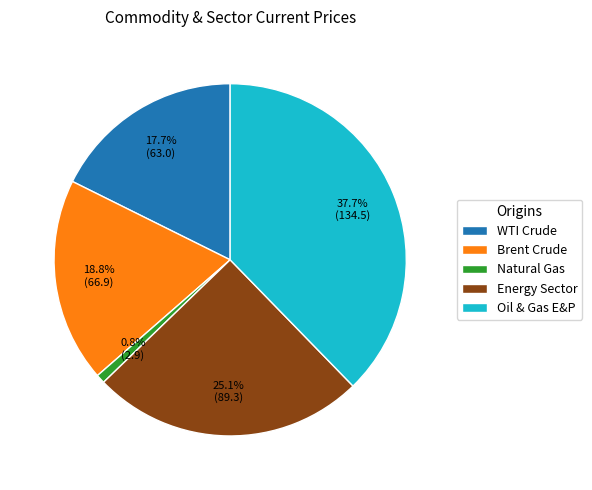

What portion of the pie excludes Brent Crude?

81.2%